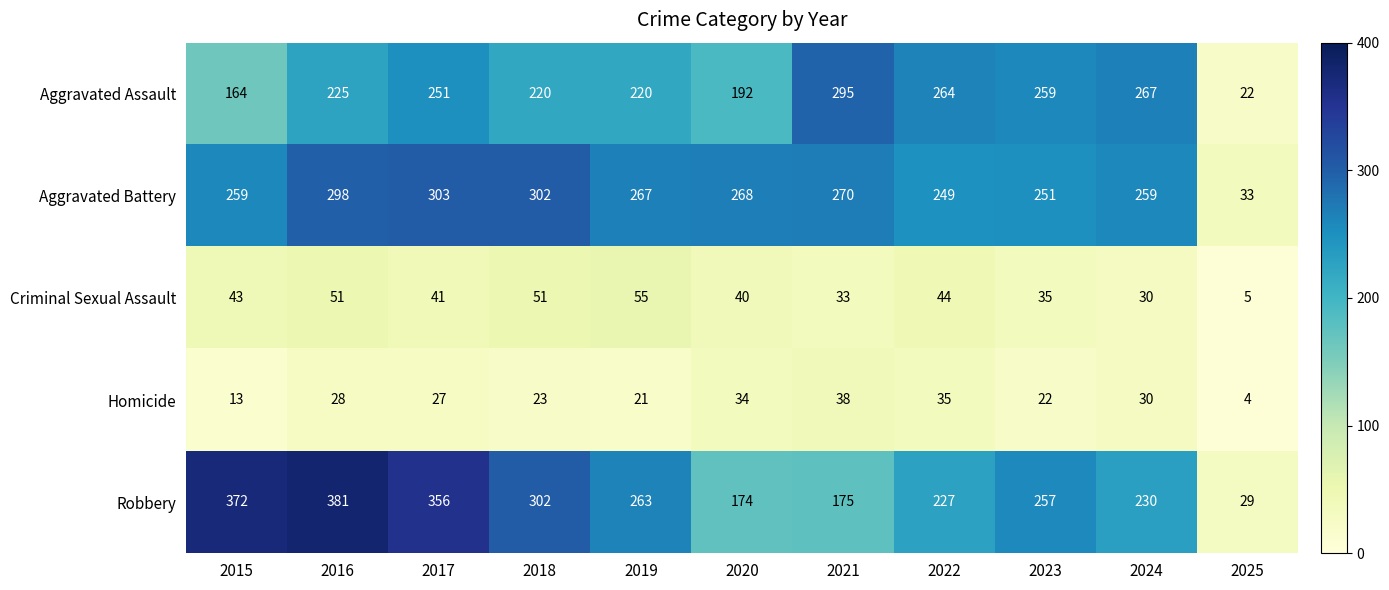

Where does the Aggravated Battery series first go above 267?

2016